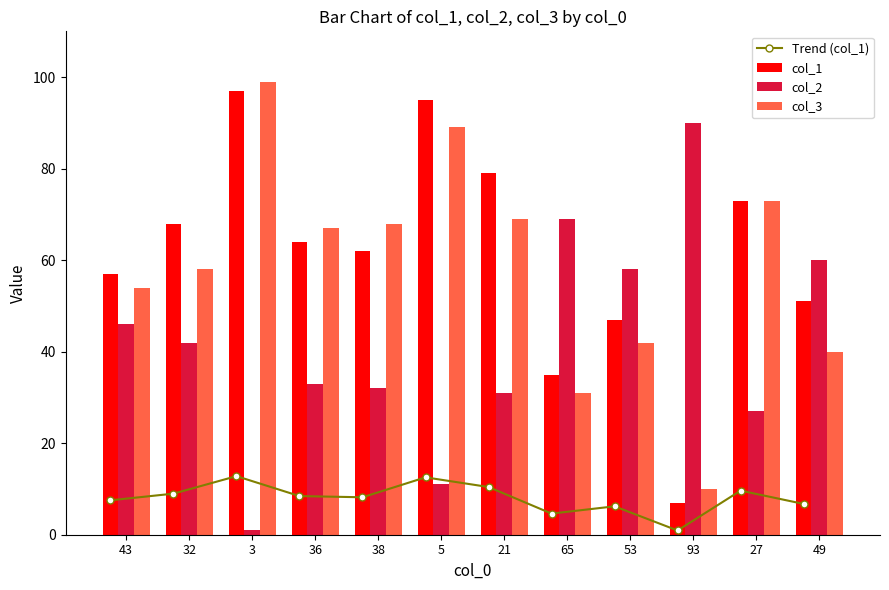

How many groups of bars are there?

12